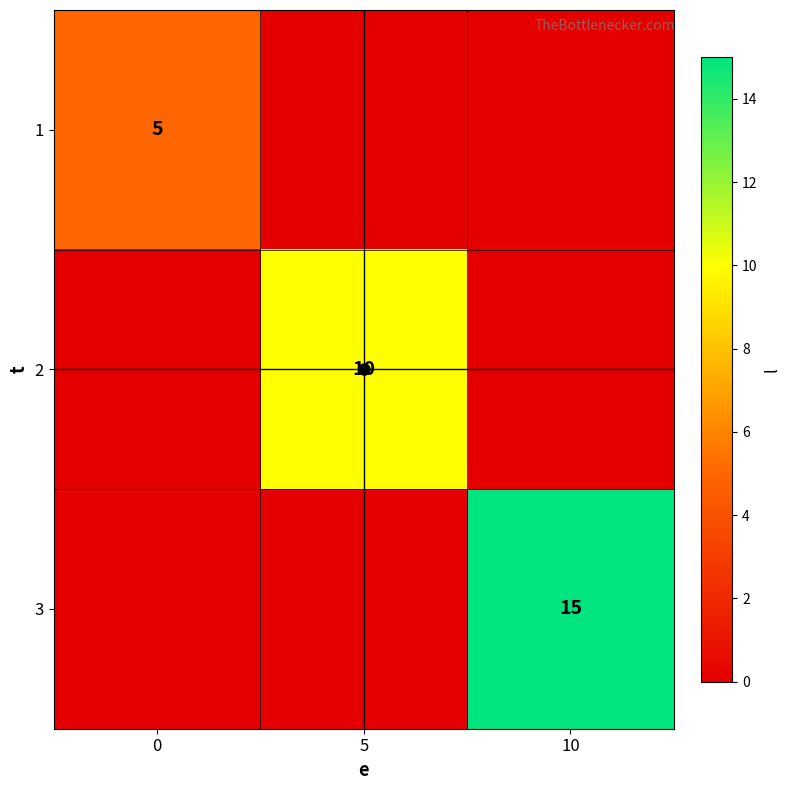

What is the difference between the maximum and minimum values in the 3 series?

15